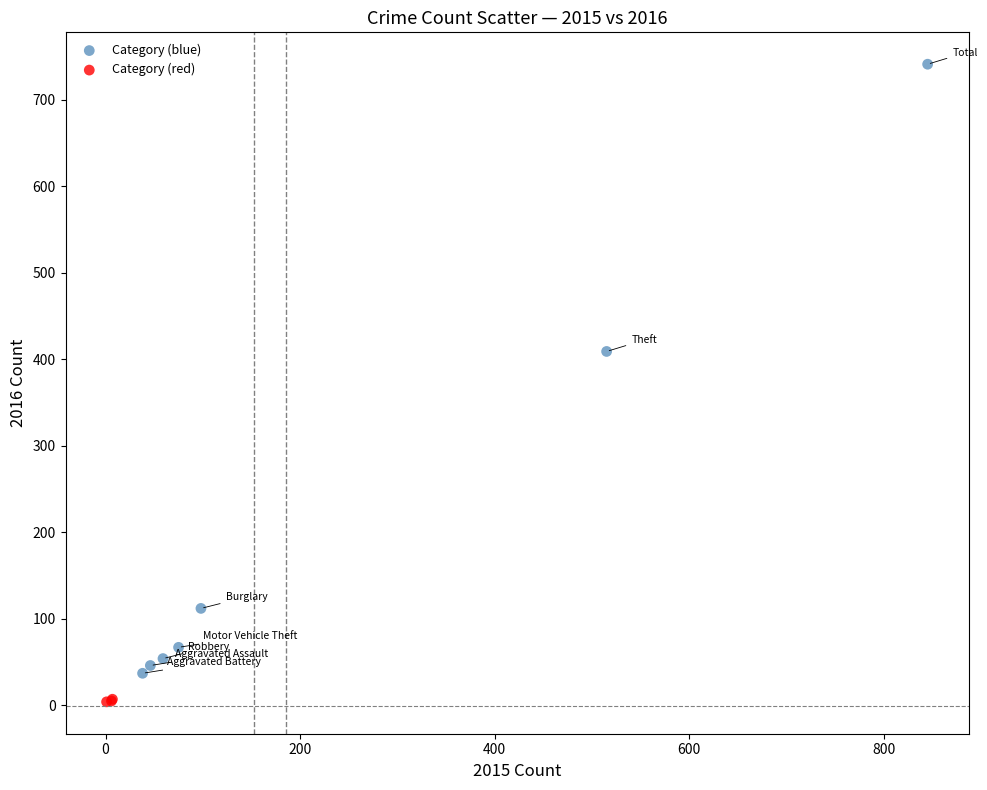

Which series contains the highest Y value?

Category (blue)